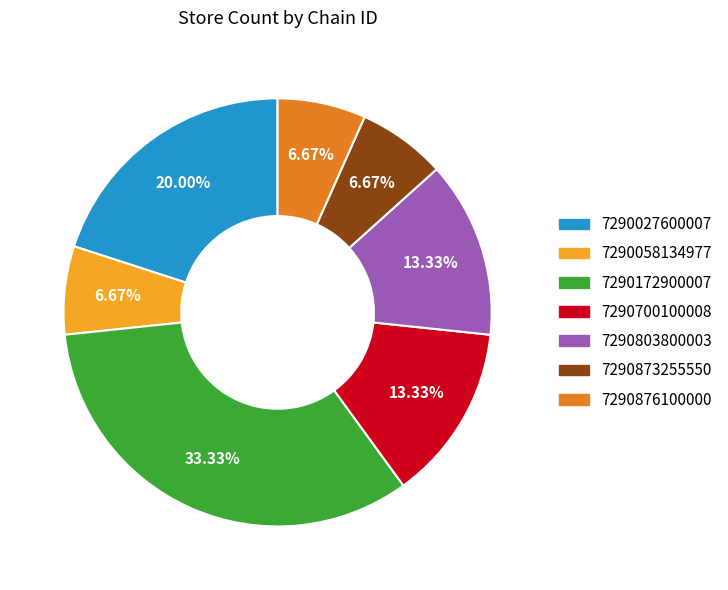

Which slice is the largest?

7290172900007